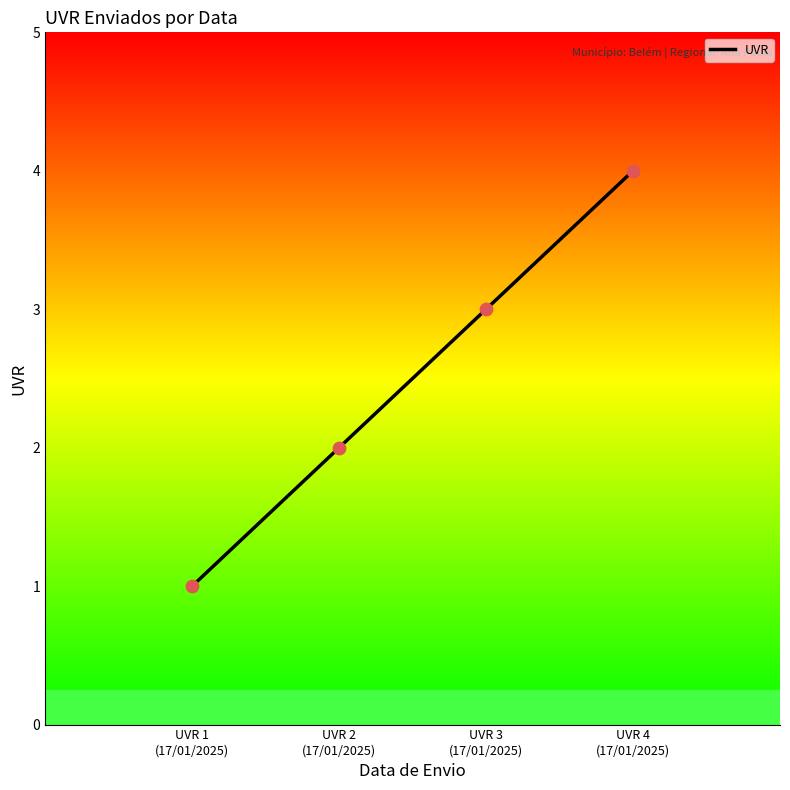

What is the change in value from UVR 3
(17/01/2025) to UVR 4
(17/01/2025)?

+1